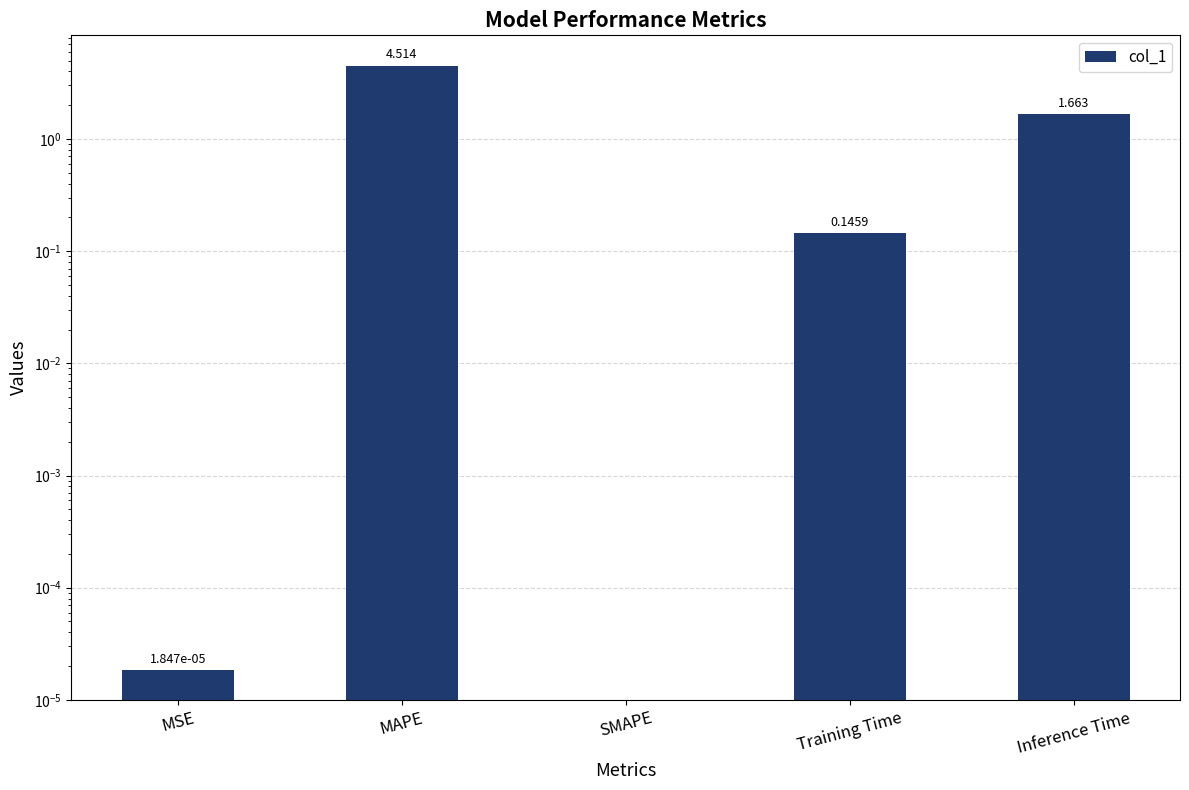

Where is the data nearest to the value 2?

Inference Time